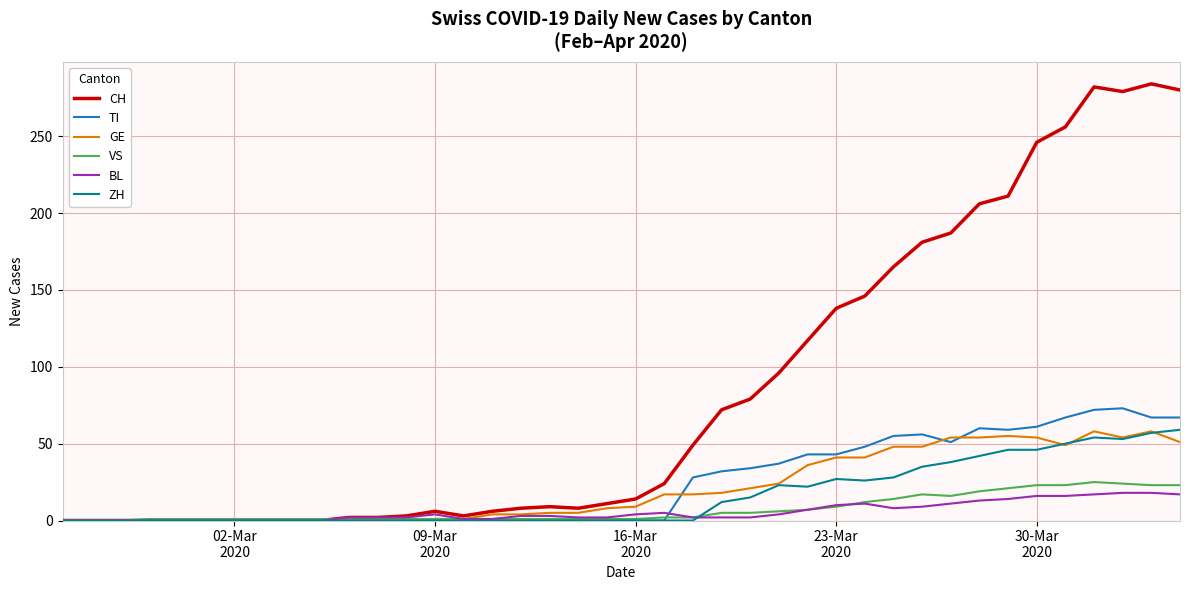

Which series has the largest range (max minus min)?

CH